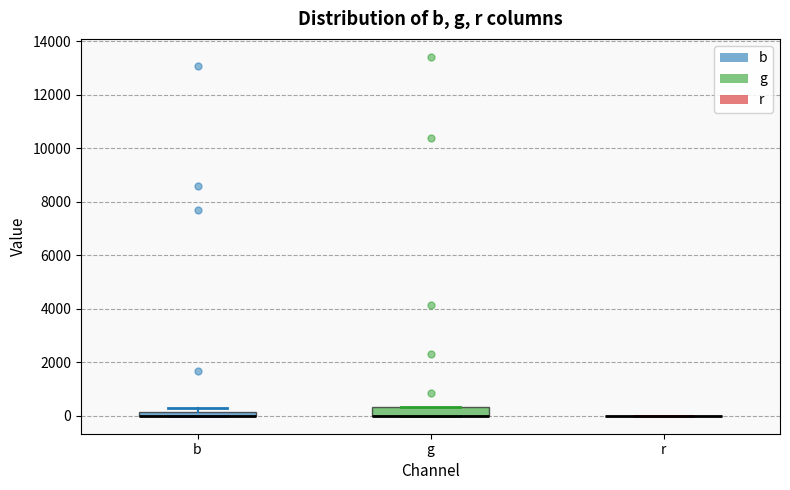

Where is the upper edge of the box for g on the y-axis? The values are not printed on the chart, so give them approximately, as read against the axis.

400